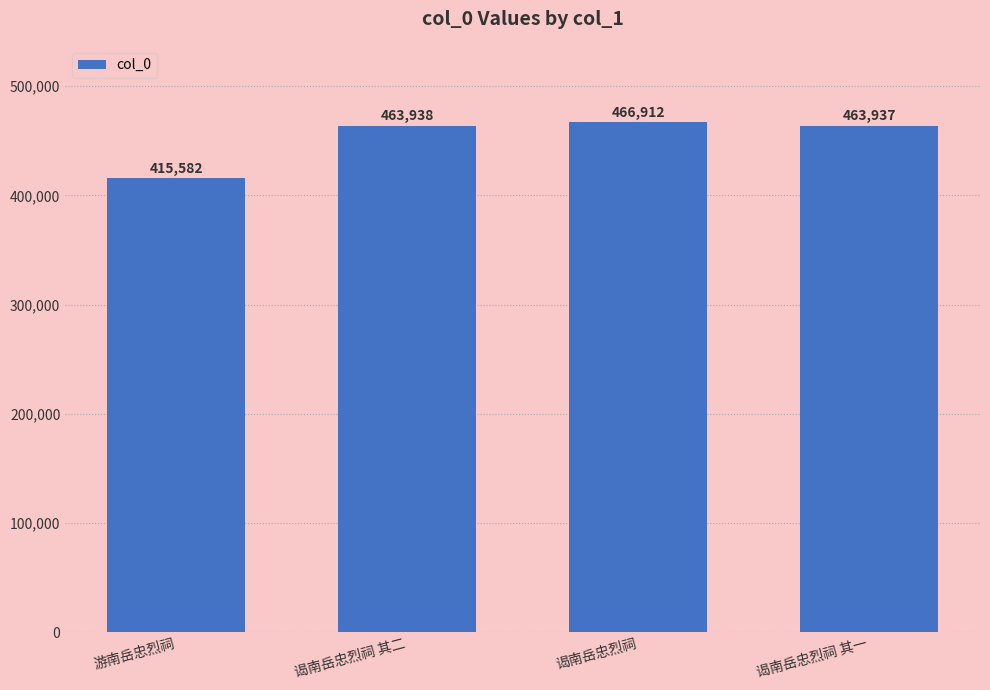

What is the change in value from 谒南岳忠烈祠 其二 to 谒南岳忠烈祠 其一?

-1